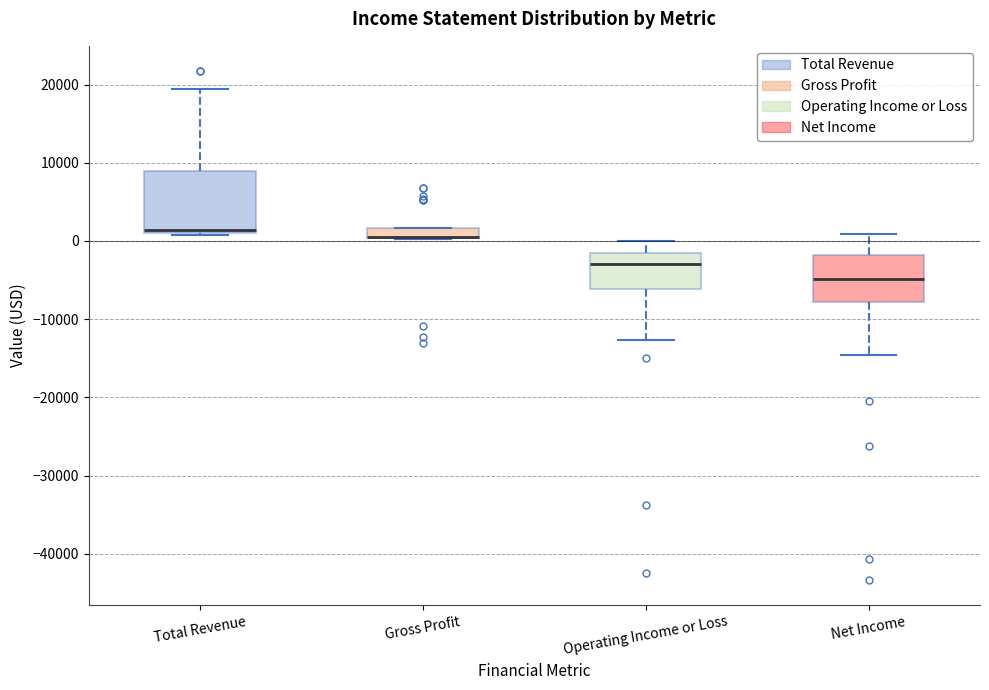

Which box is the tallest, from its lower edge to its upper edge?

Total Revenue